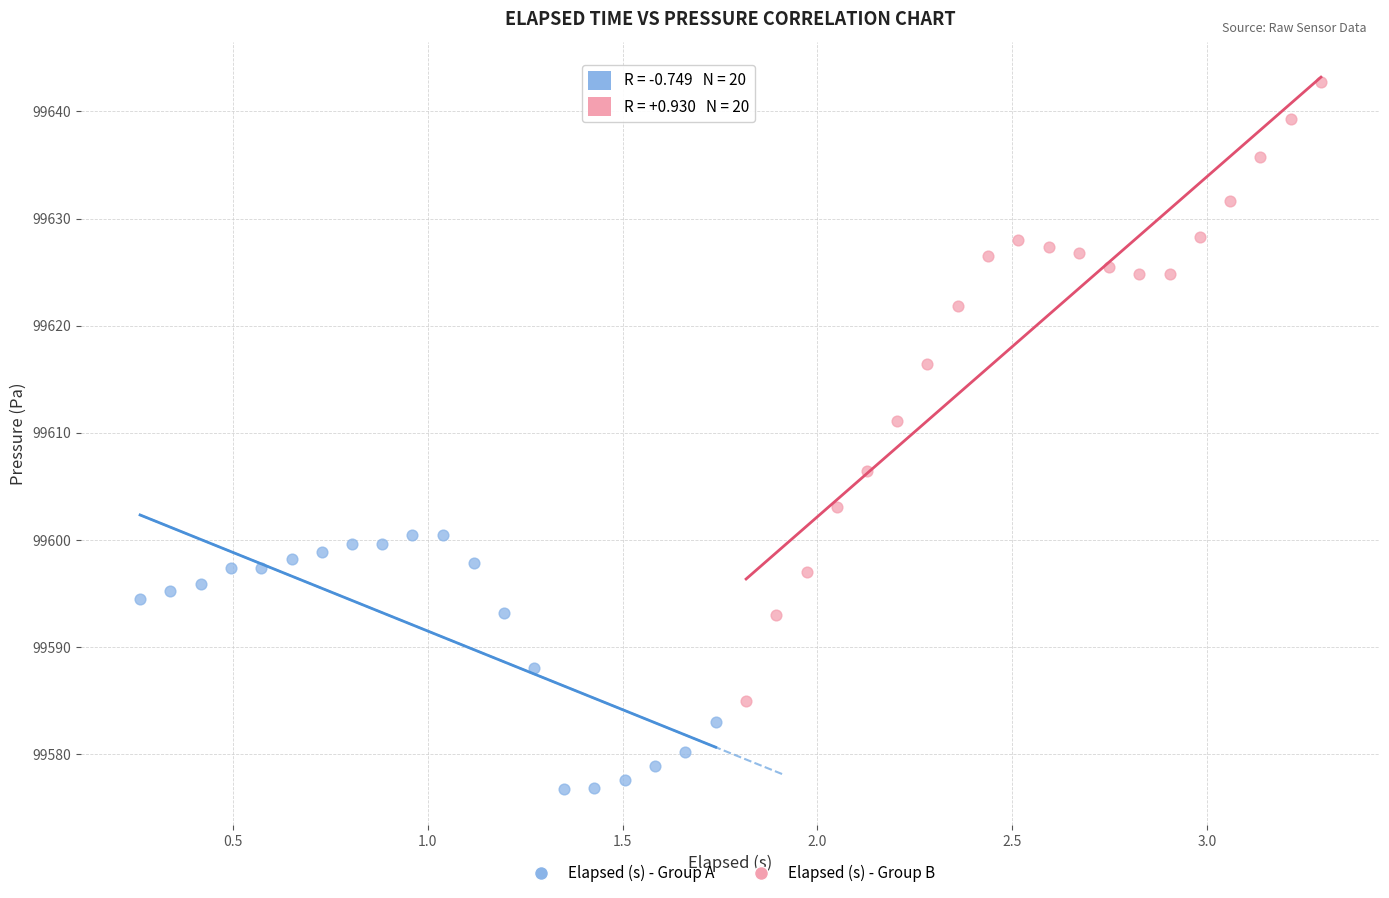

Which series contains the highest Y value?

Elapsed (s) - Group B